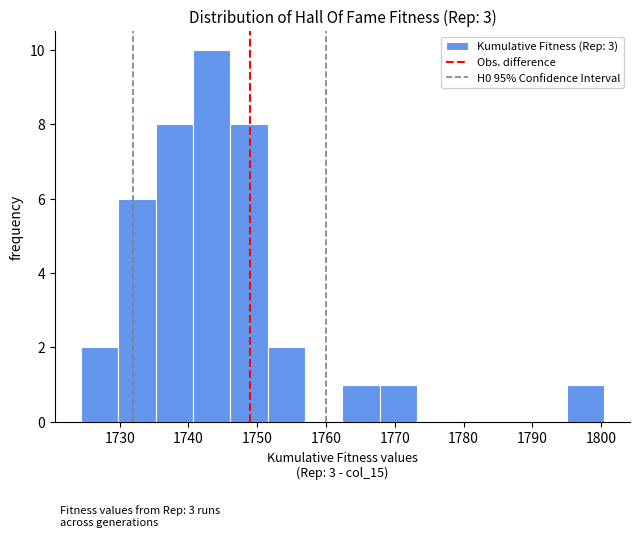

Which range on the x-axis has the tallest bar?

1741 to 1746